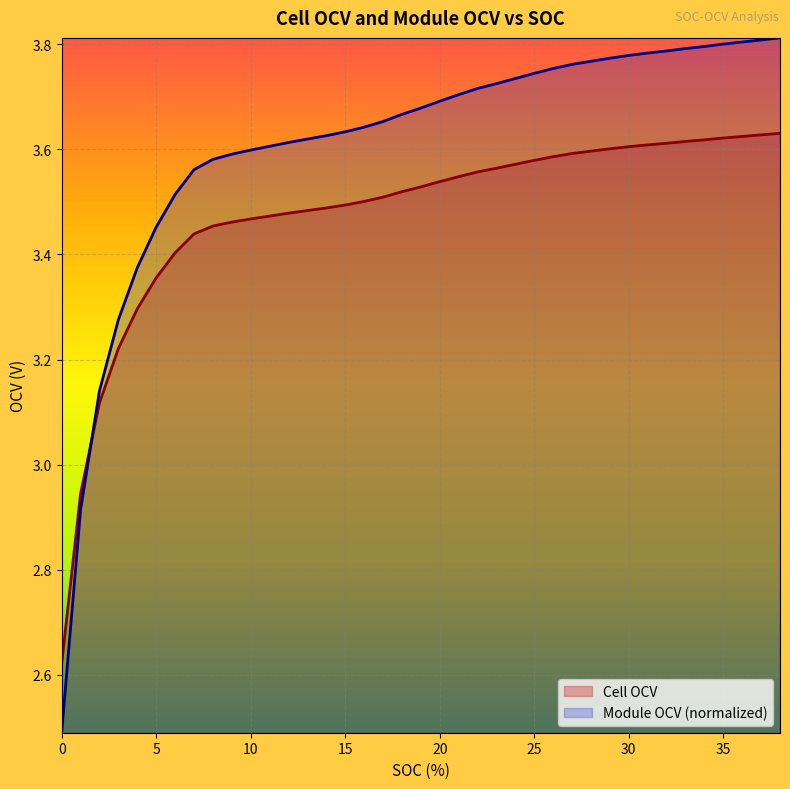

What is the total value across all series at 18?

7.2